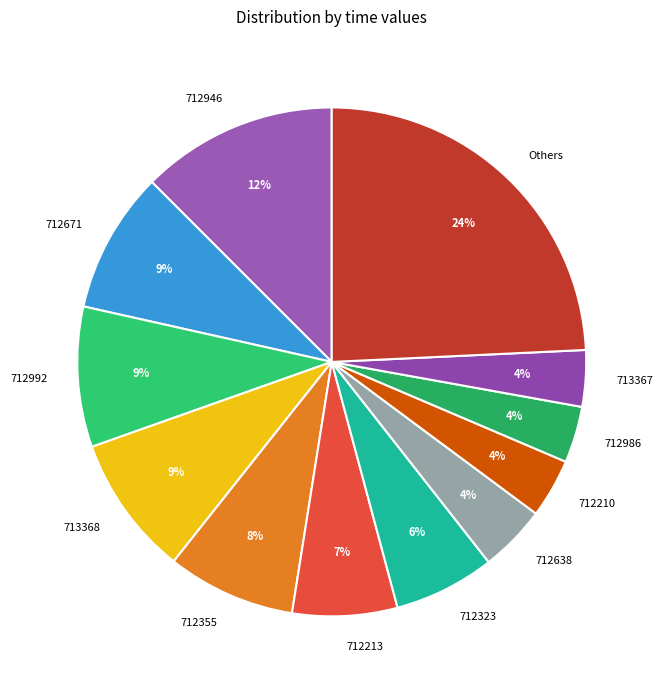

Combined, do 712992 and 712638 account for over 50%?

No